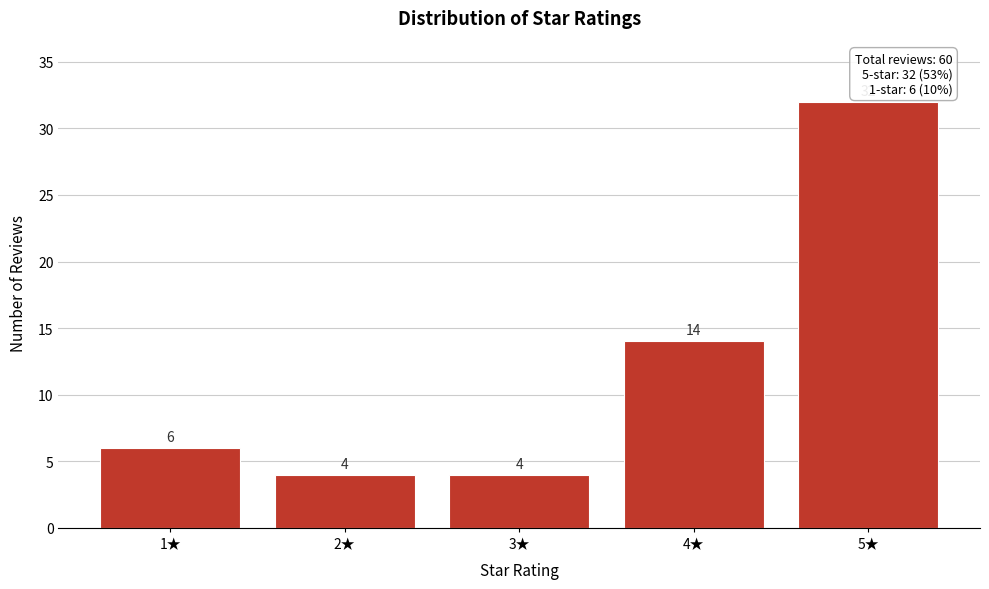

Reading right to left, transcribe all the data shown in this chart.

5★=32	4★=14	3★=4	2★=4	1★=6